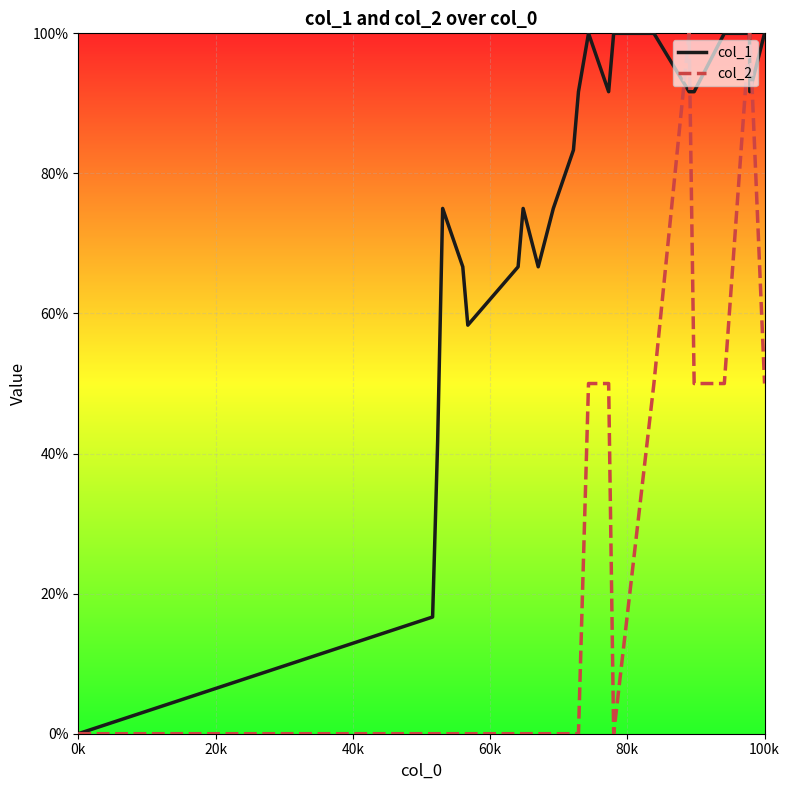

List the series in order of their overall mean, lowest first.

col_2, col_1